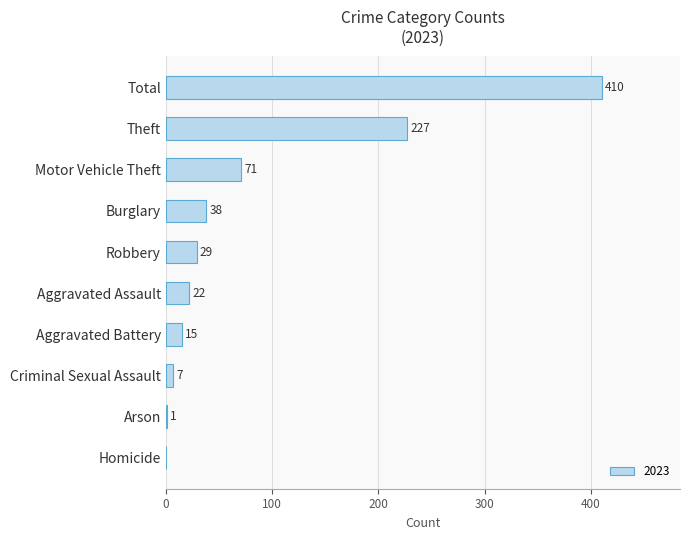

Which has a higher value, Criminal Sexual Assault or Theft?

Theft